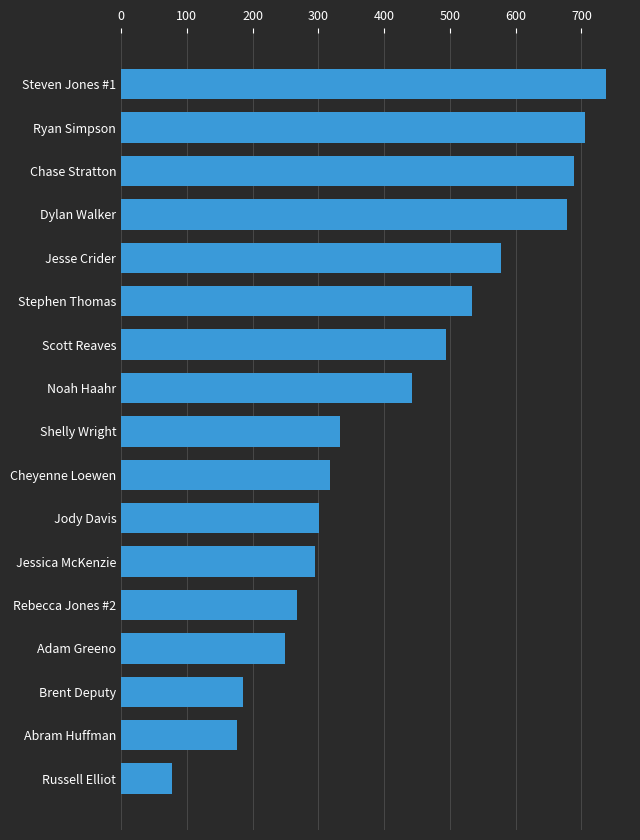

How many categories are shown in the chart?

17